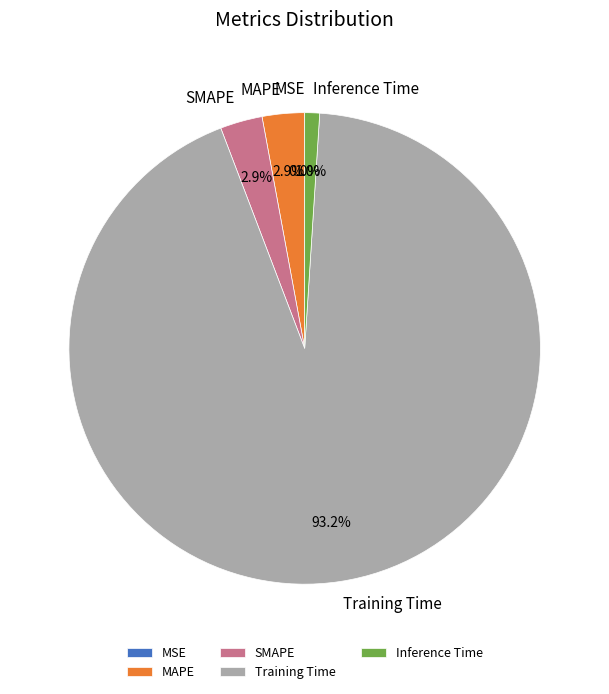

Which category accounts for the majority?

Training Time